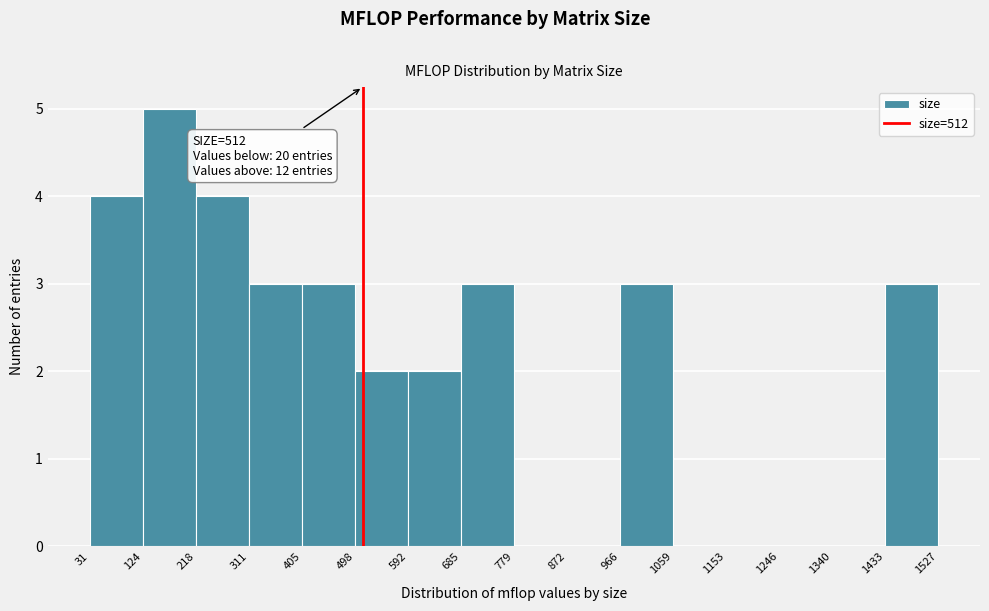

Which range on the x-axis has the tallest bar?

124 to 218